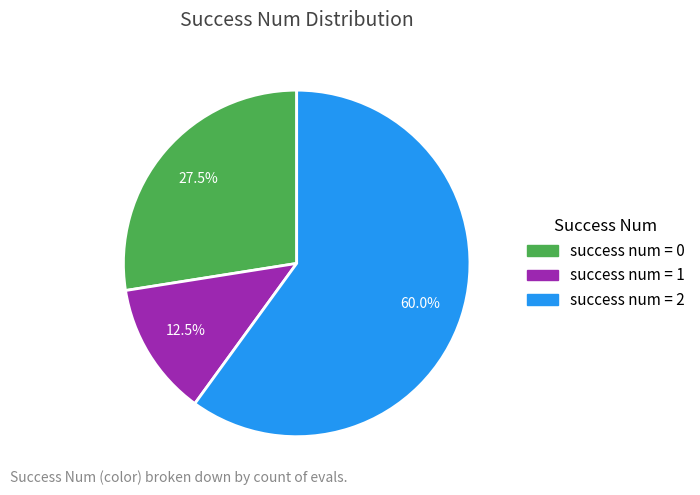

Is there any slice that represents more than half of the pie?

Yes